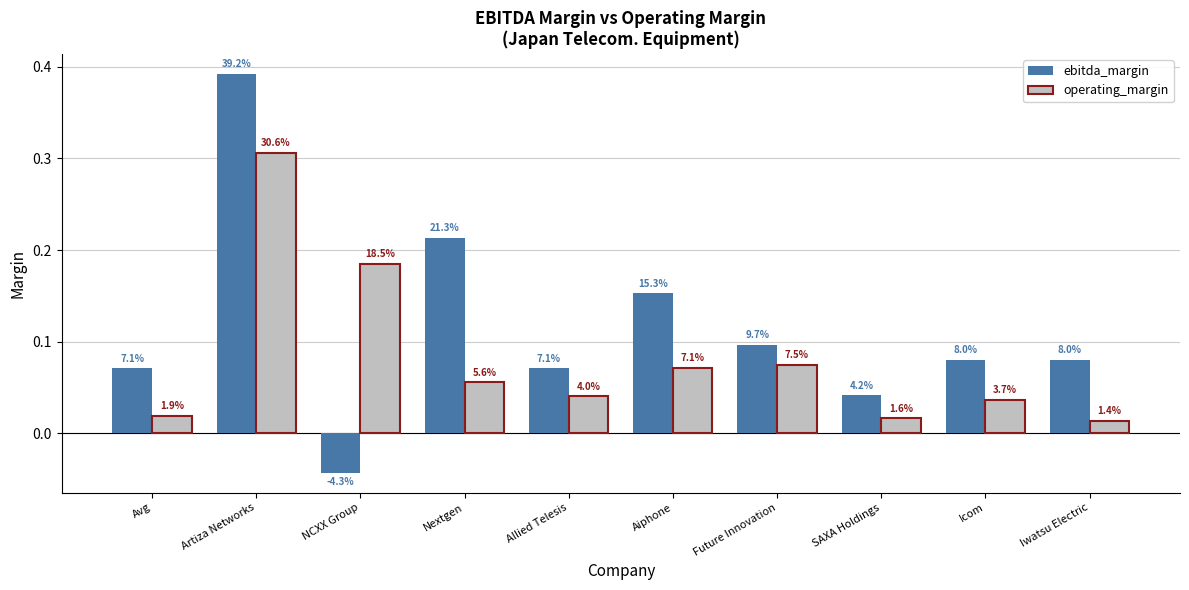

Reading left to right, list all the values displayed in this chart.

ebitda_margin: Avg=0.1	Artiza Networks=0.4	NCXX Group=-0.0	Nextgen=0.2	Allied Telesis=0.1	Aiphone=0.2	Future Innovation=0.1	SAXA Holdings=0.0	Icom=0.1	Iwatsu Electric=0.1
operating_margin: Avg=0.0	Artiza Networks=0.3	NCXX Group=0.2	Nextgen=0.1	Allied Telesis=0.0	Aiphone=0.1	Future Innovation=0.1	SAXA Holdings=0.0	Icom=0.0	Iwatsu Electric=0.0